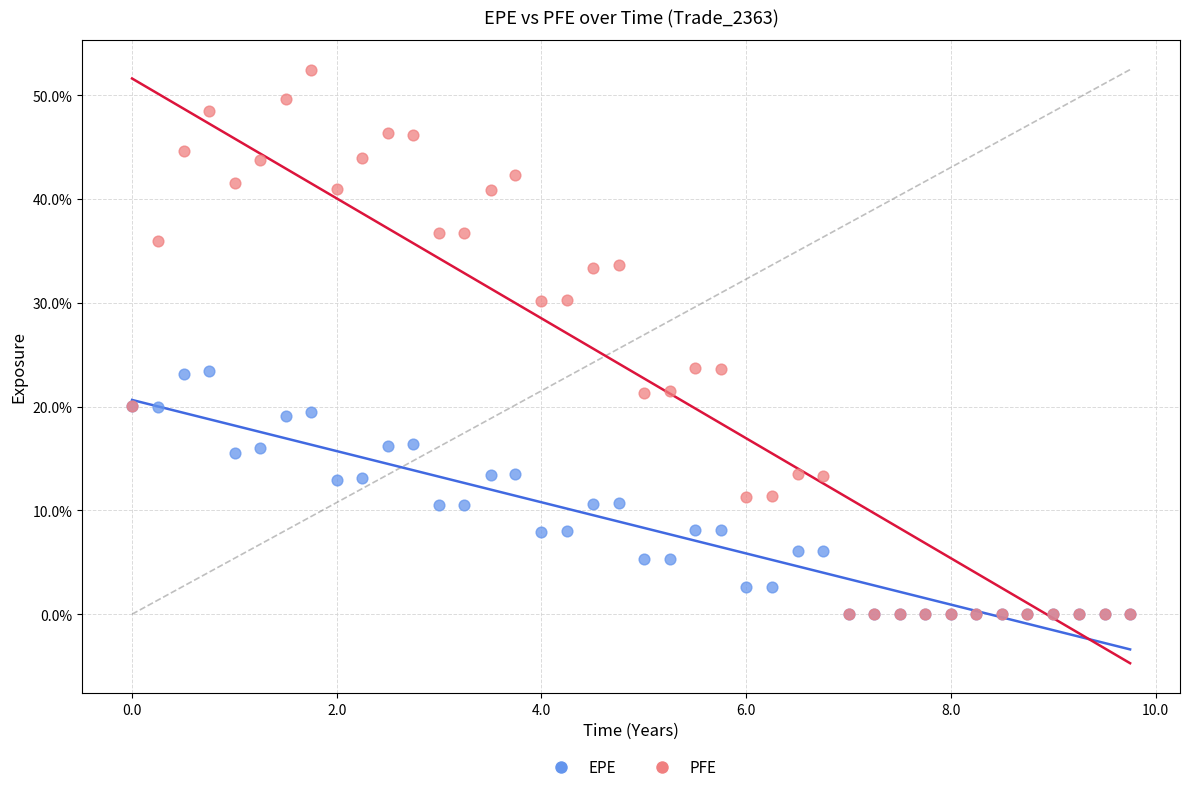

What are all the series names shown in the legend?

EPE, PFE